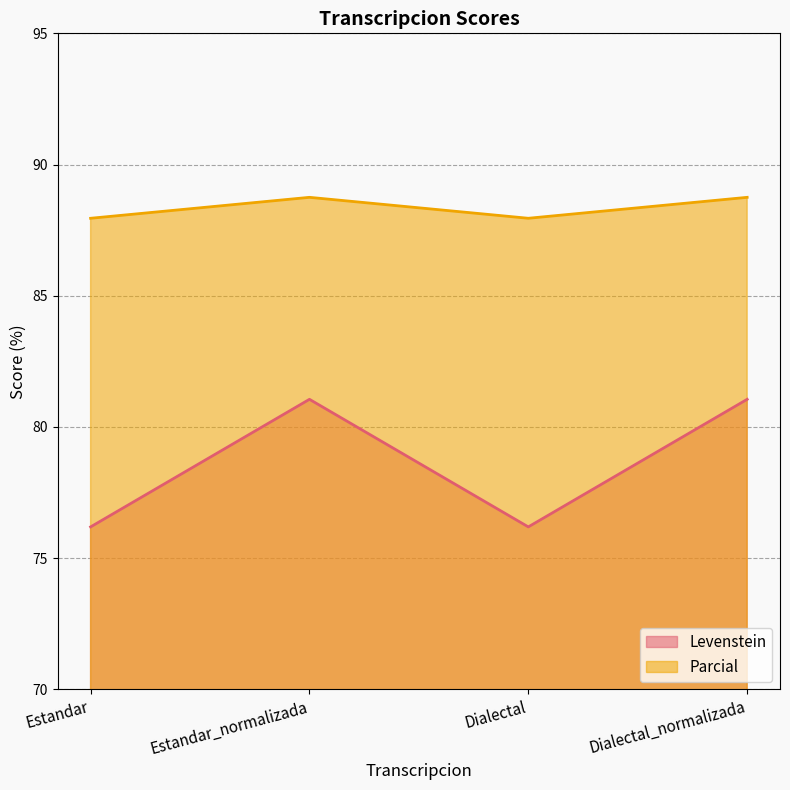

The Levenstein series shows 76.2 at Dialectal. True or false?

True